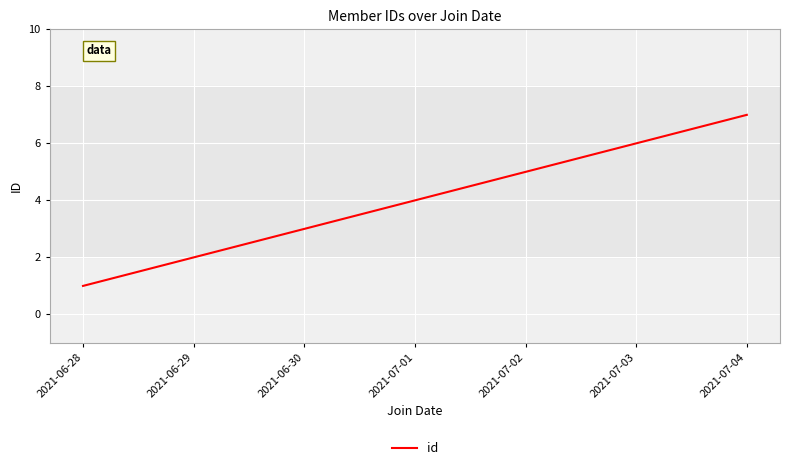

How many categories are shown in the chart?

7